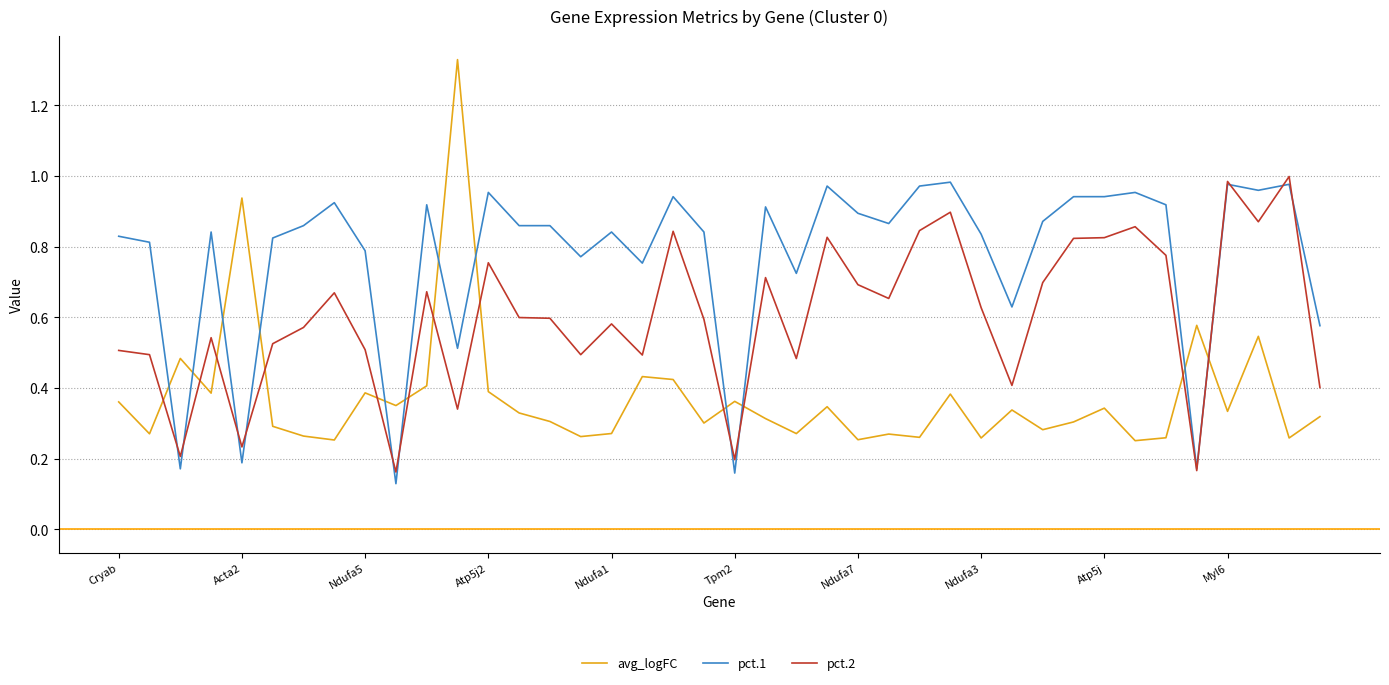

Rank the series by their average value, from highest to lowest.

pct.1, pct.2, avg_logFC